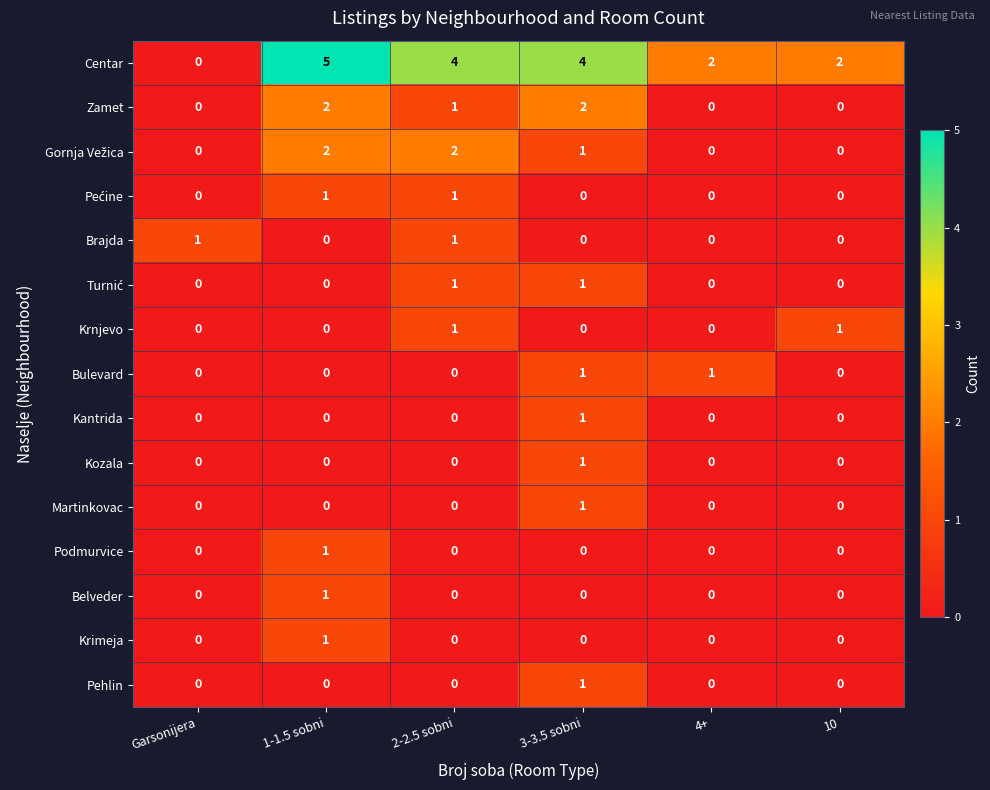

What is the difference between the highest and lowest values at Garsonijera?

1